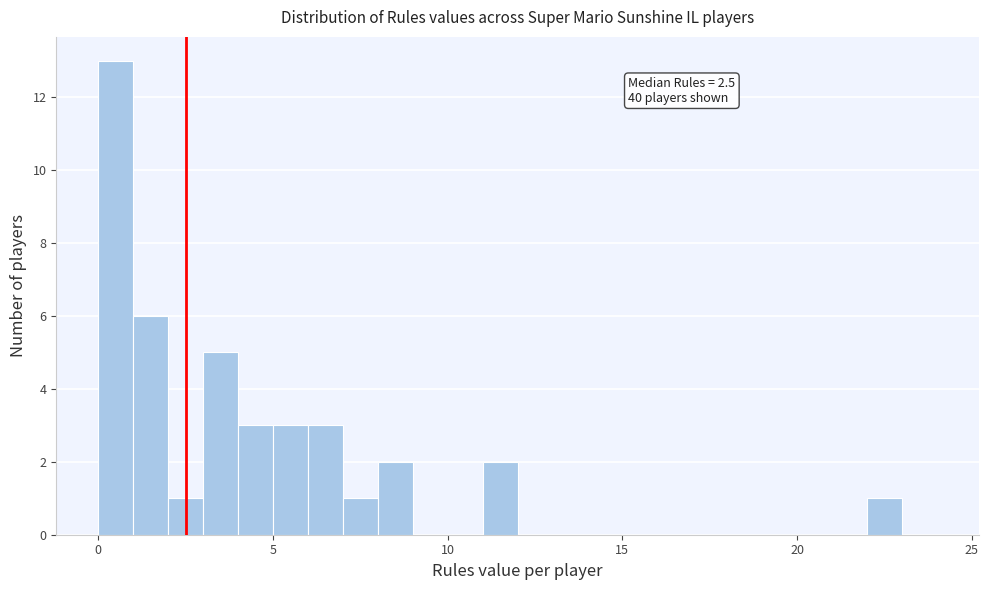

Around what value on the x-axis is the tallest bar? Give the approximate position of its centre, as read against the axis.

0.5